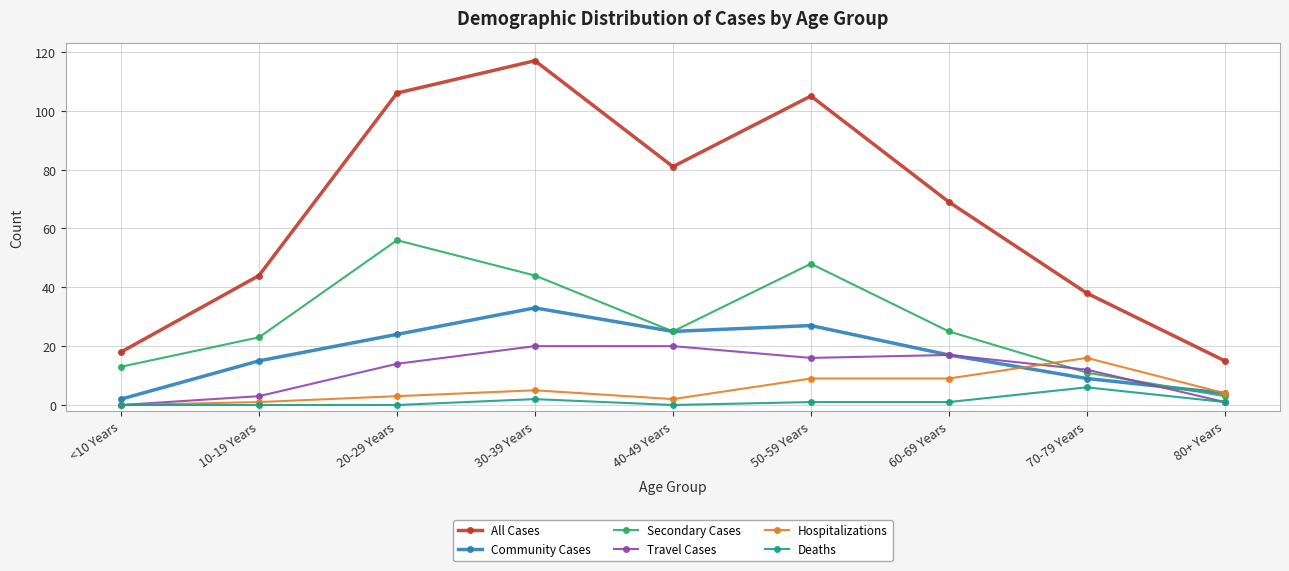

What is the sum of the Deaths values at 50-59 Years and 70-79 Years?

7